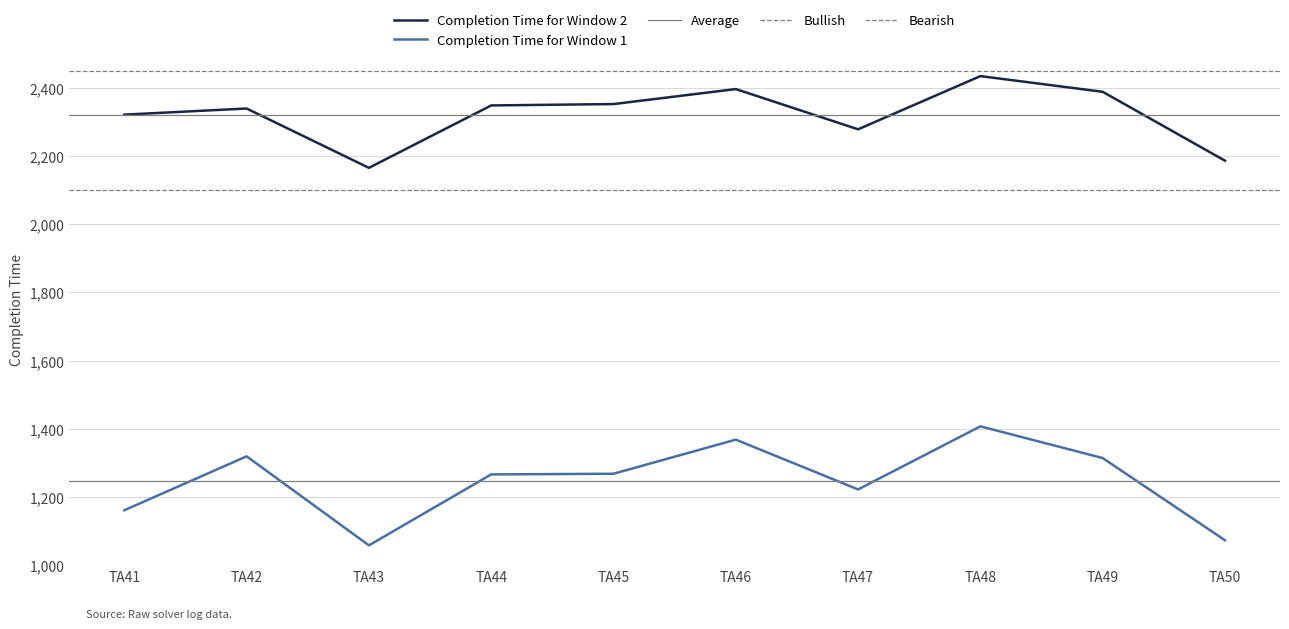

At which category is the sum across all series the highest?

TA48